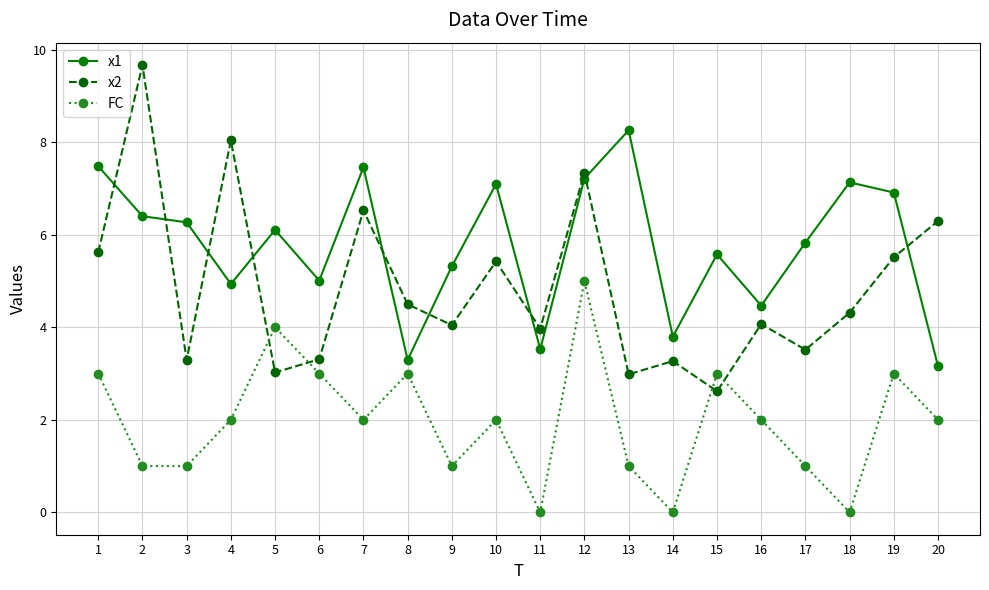

The x1 series shows 5.5 at 13. True or false?

False